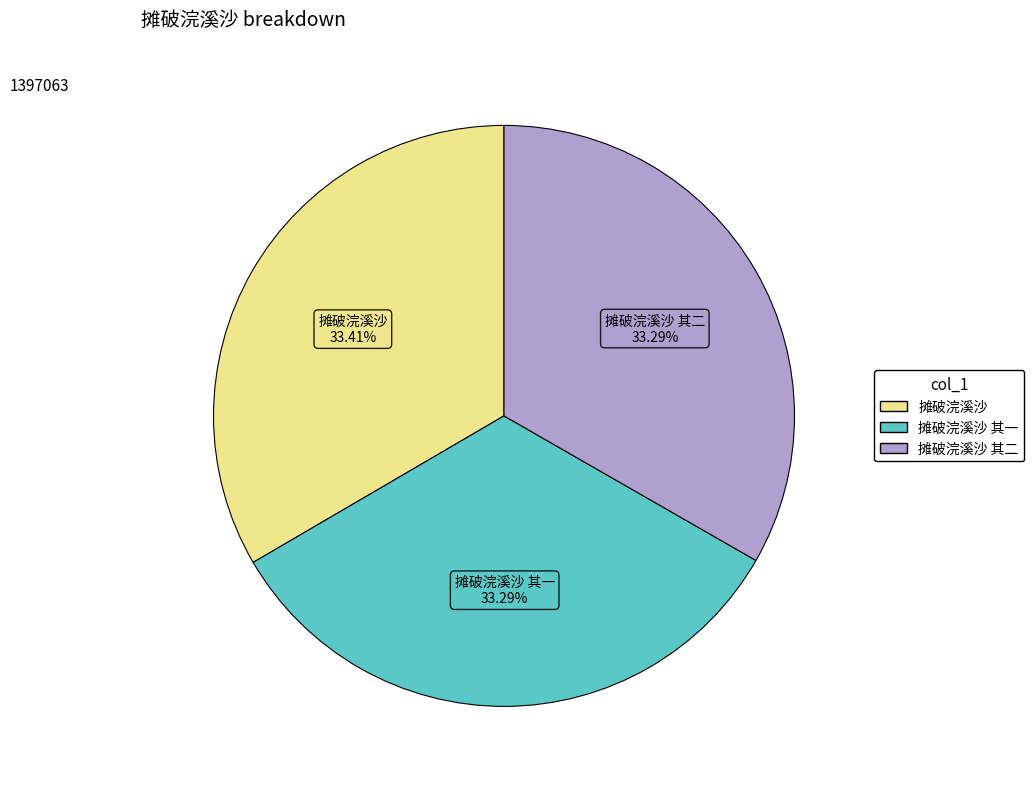

What is the ratio of the value at 摊破浣溪沙 其一 to the value at 摊破浣溪沙?

1.0